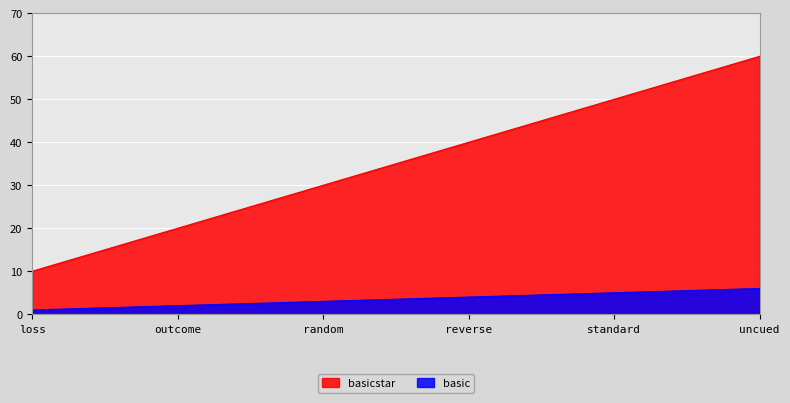

What is the difference between the basic values at standard and uncued?

1